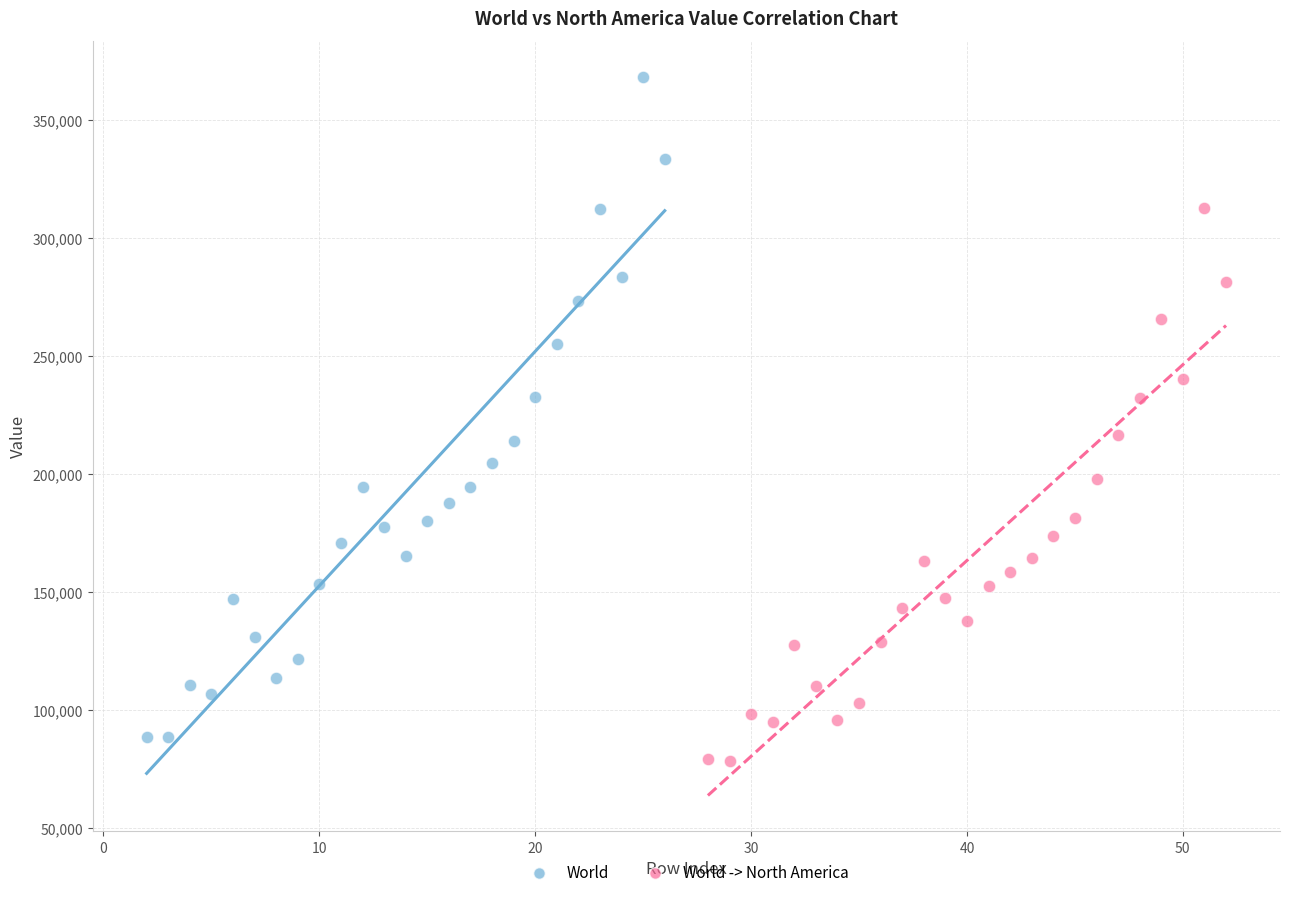

Which series has the largest Y range (max minus min)?

World